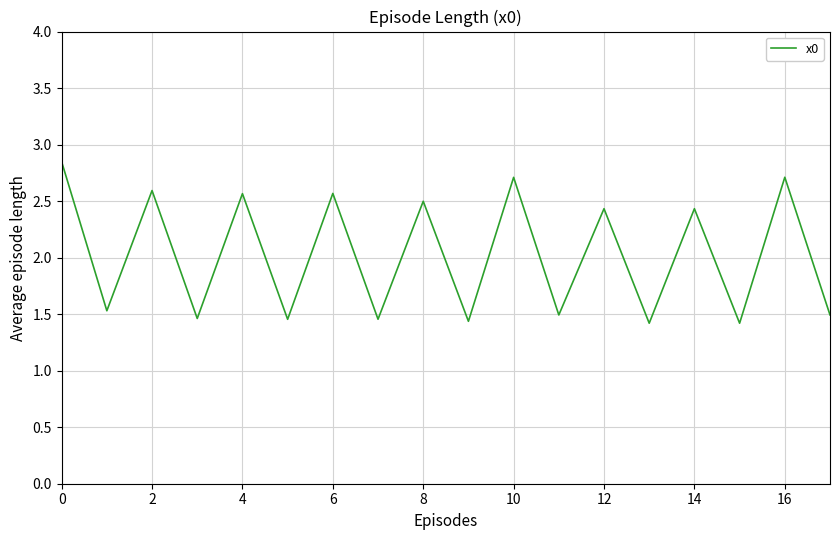

What is the minimum value shown in the chart?

1.4